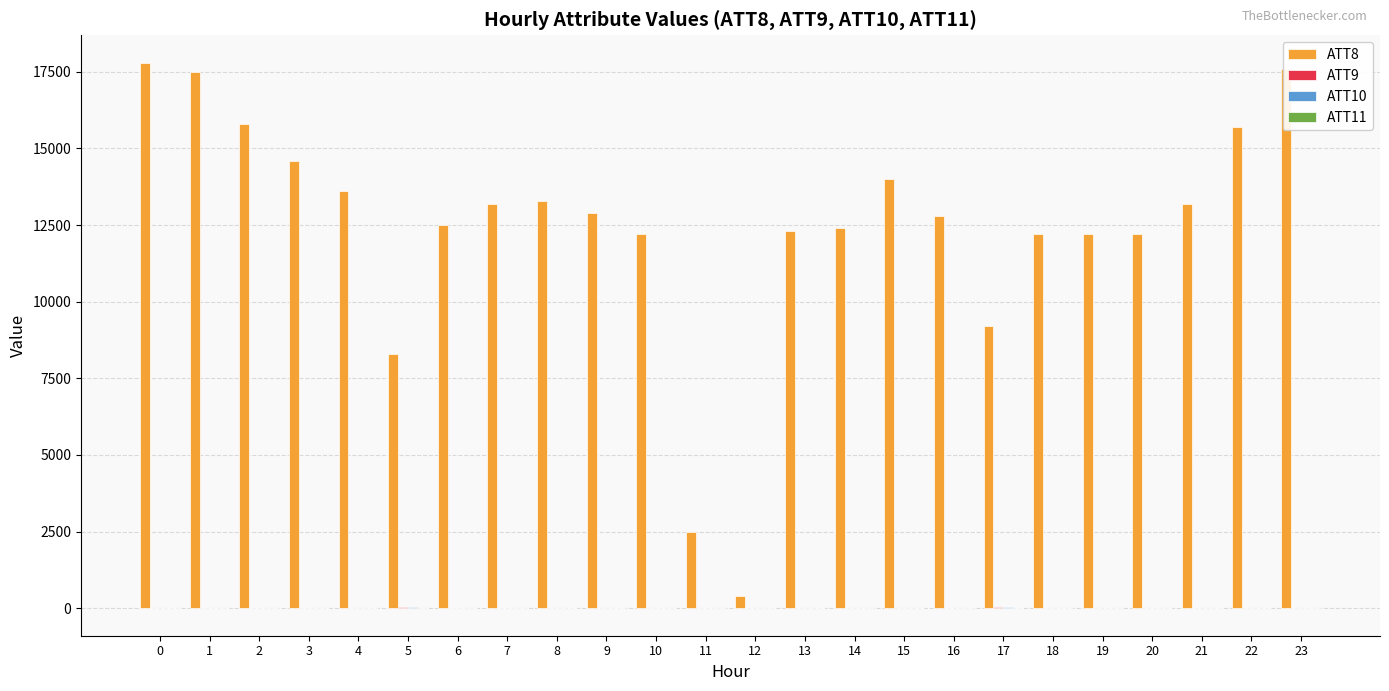

What is the maximum value shown in the chart?

17800.0